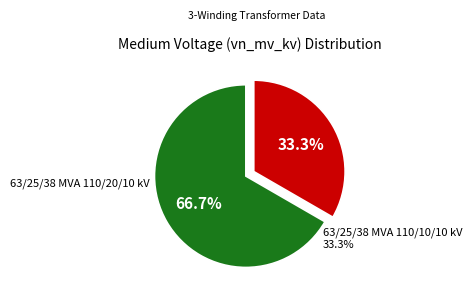

Is there any slice that represents more than half of the pie?

Yes